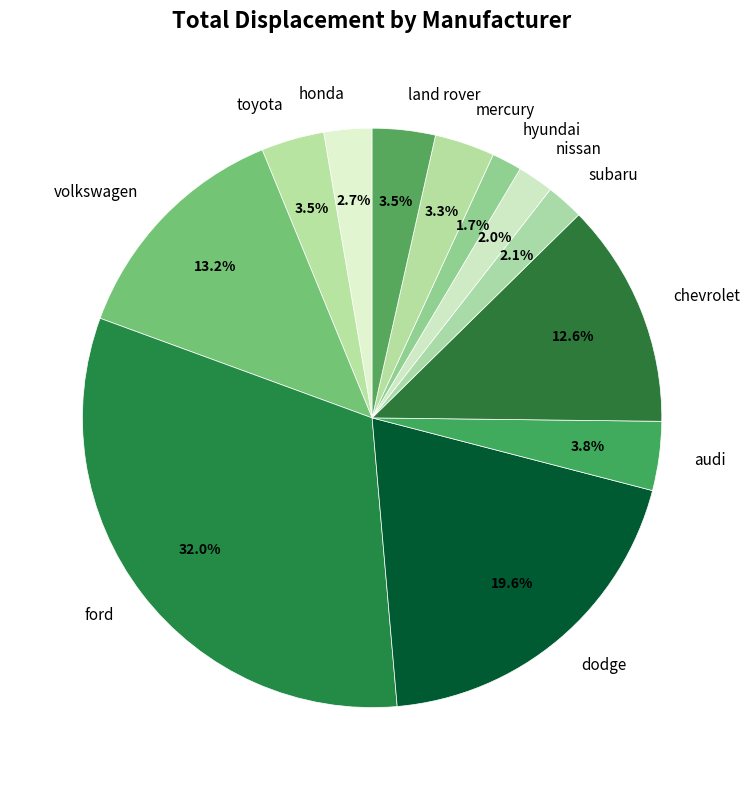

Between ford and volkswagen, which is larger?

ford